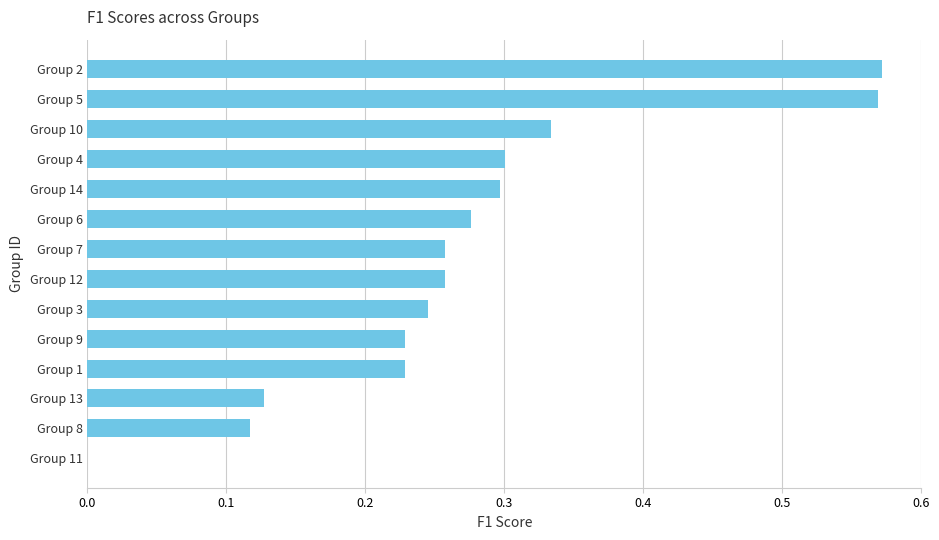

What is the change in value from Group 2 to Group 1?

-0.3